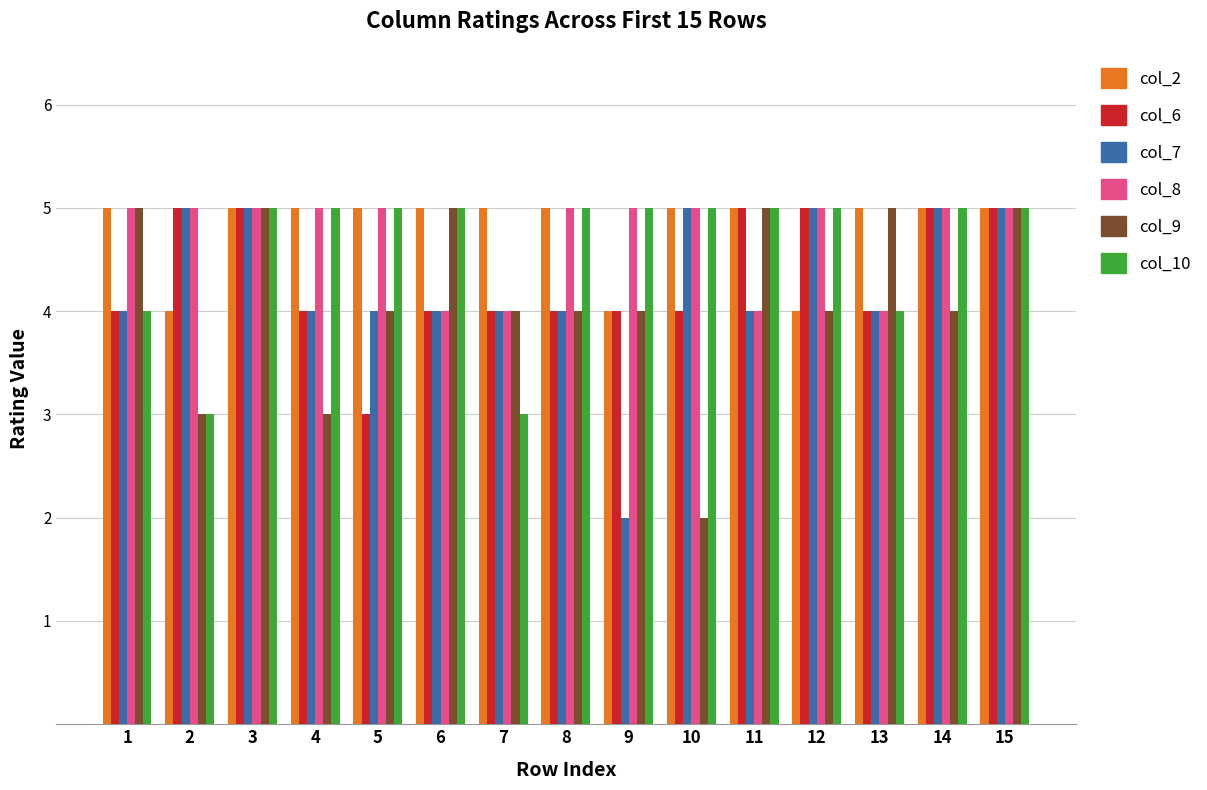

Which category has the lowest value in the col_6 series?

5